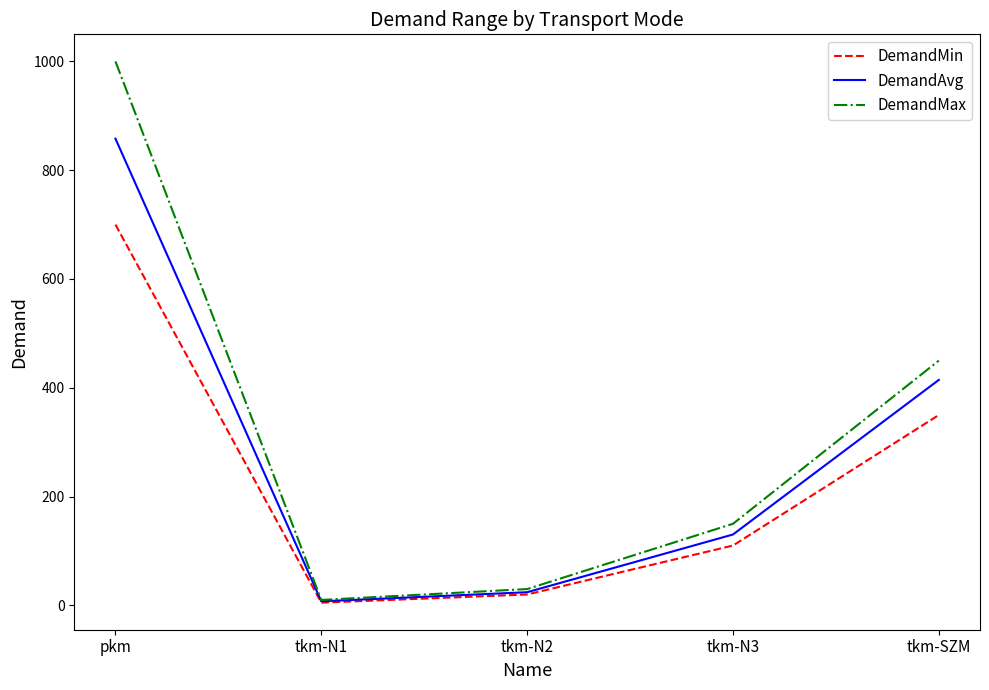

At how many categories does at least one series exceed 23?

4